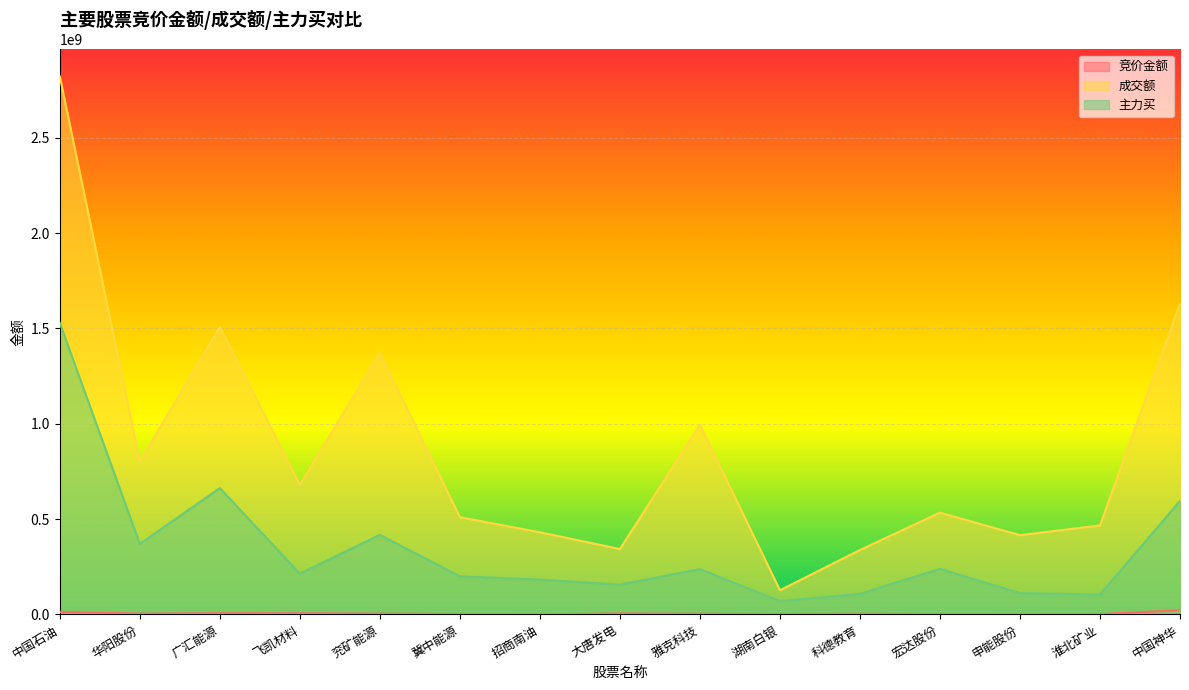

True or false: 成交额 has a value of 459529759 at 科德教育.

False